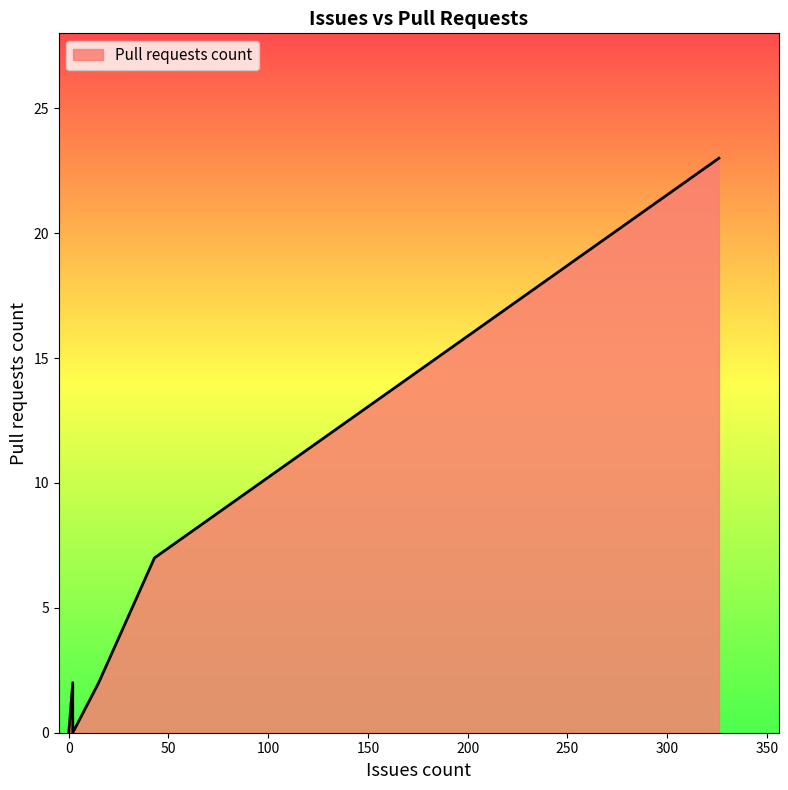

True or false: there are more than 1 points higher than both neighbors.

True